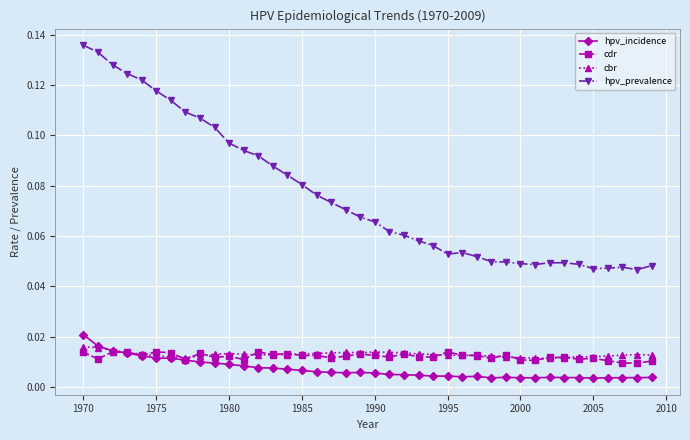

True or false: hpv_incidence and hpv_prevalence intersect in this chart.

False